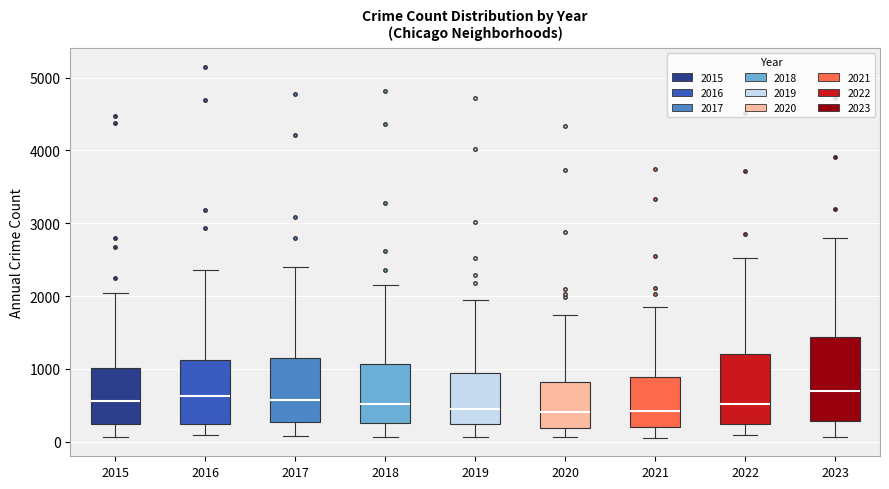

Where is the lower edge of the box at x = 2015 on the y-axis? The values are not printed on the chart, so give them approximately, as read against the axis.

200